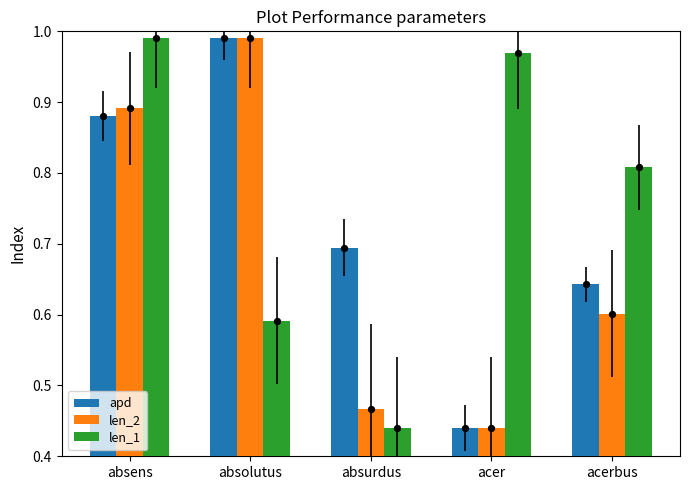

What is the total value across all series at acer?

1.8